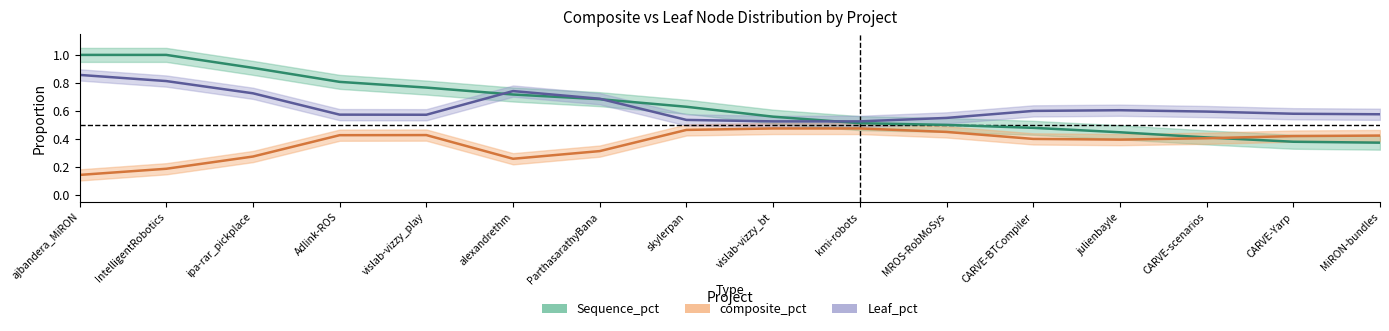

Read the Leaf_pct value at ajbandera_MiRON.

0.9